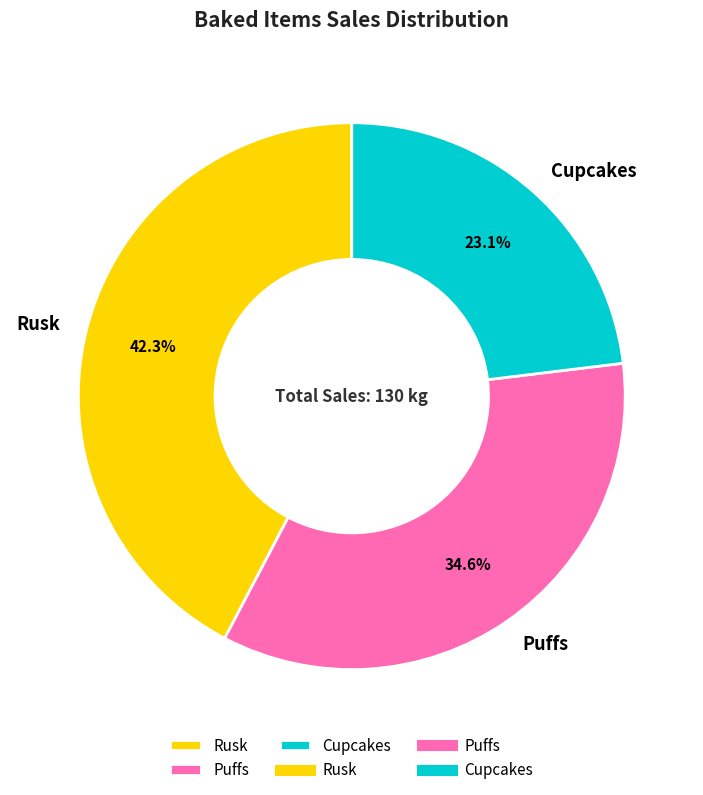

Is Puffs the majority of the pie?

No